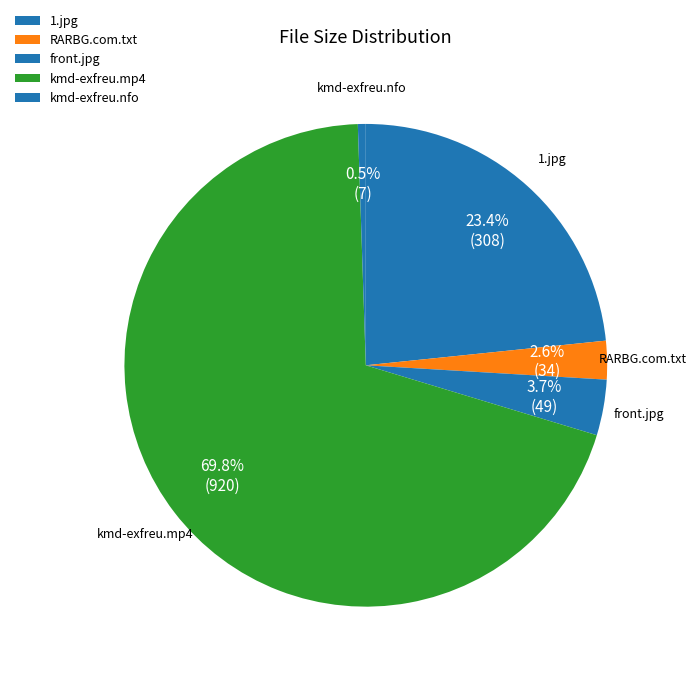

How many segments does this pie chart have?

5